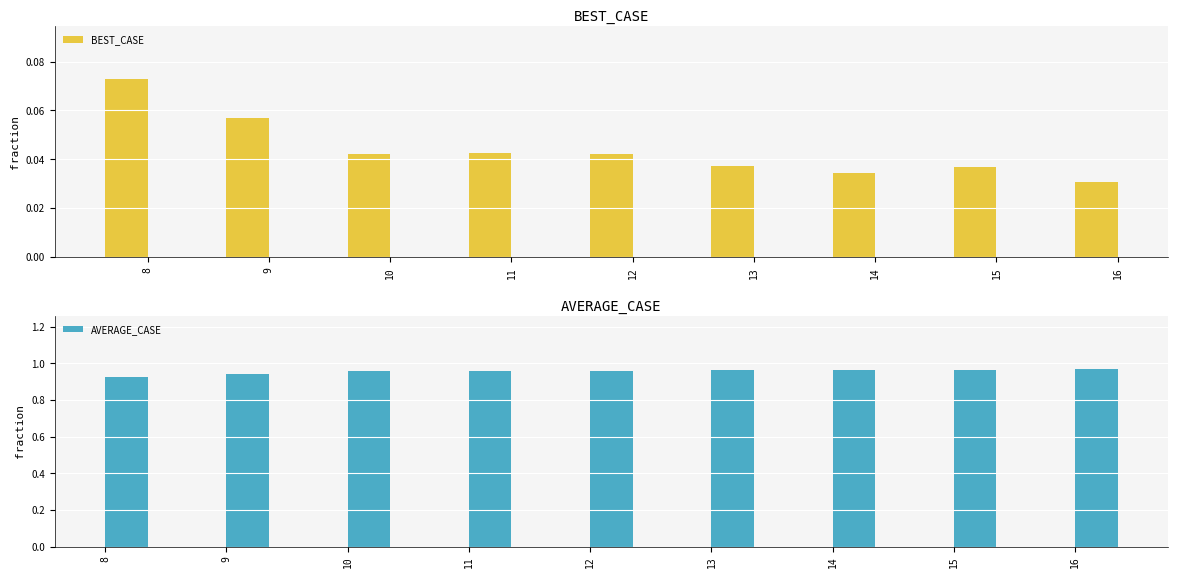

How many series are shown in this chart?

2